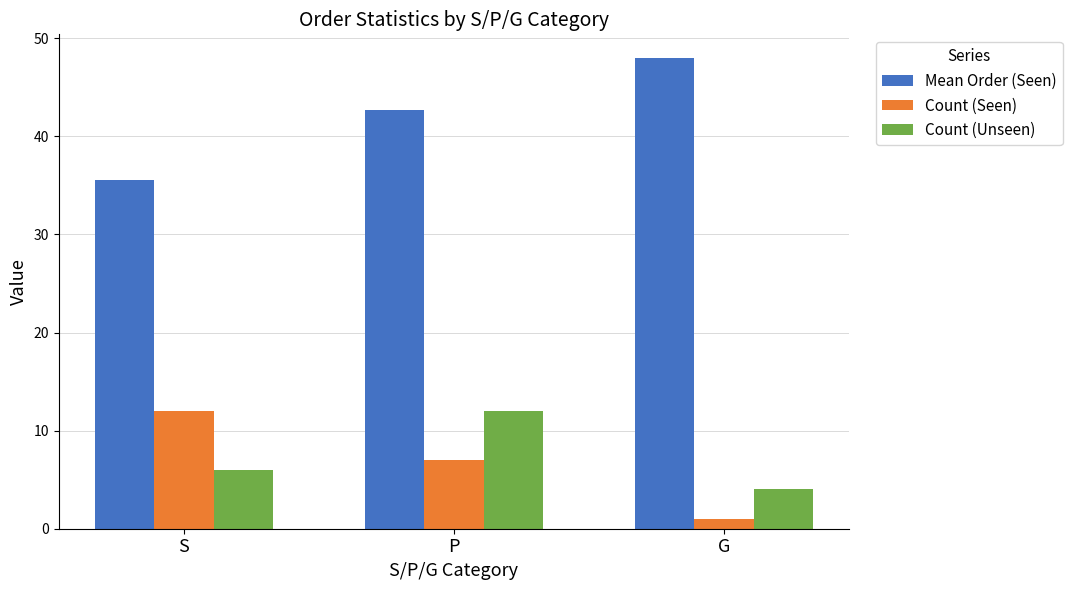

Rank the series at S from highest to lowest value.

Mean Order (Seen), Count (Seen), Count (Unseen)